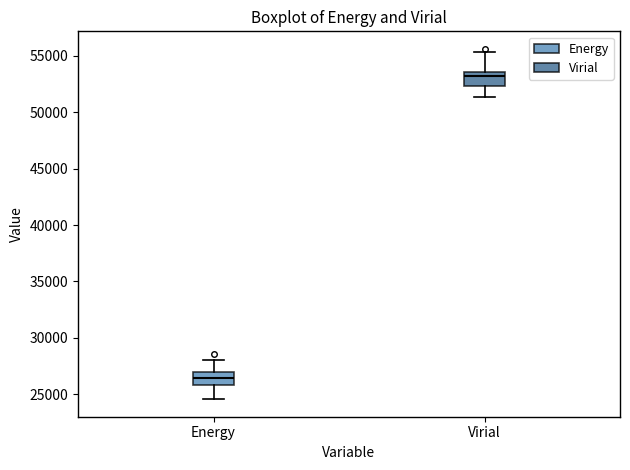

Which box has the highest median line?

Virial